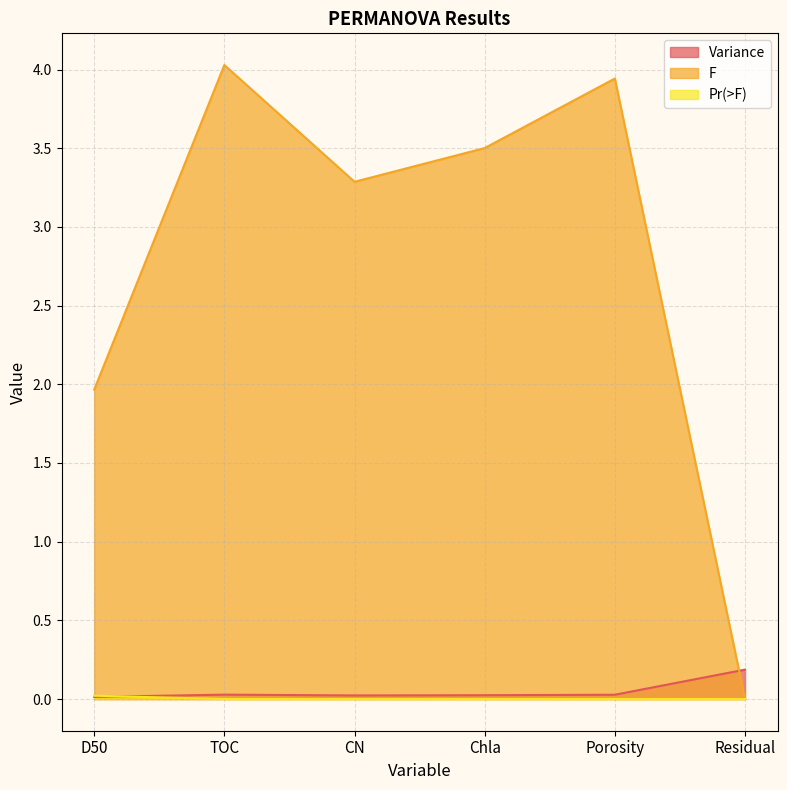

Which series has the largest total across all categories?

F